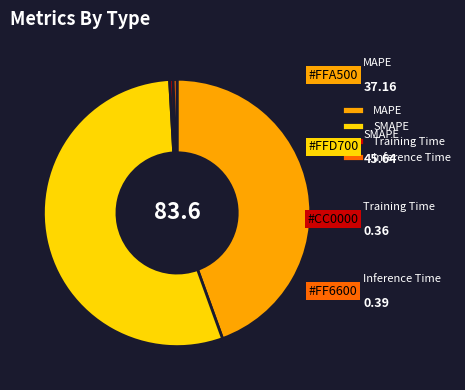

Is it true that Training Time is 0% of the pie?

True